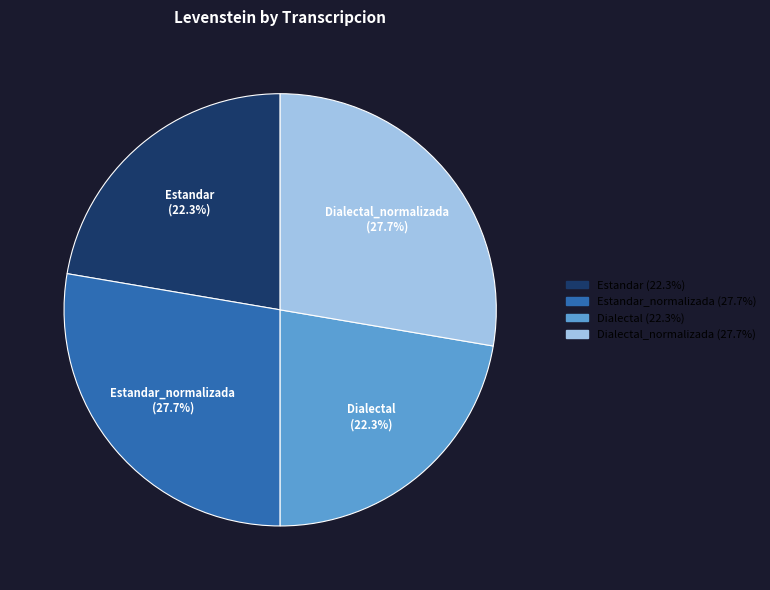

What is the ratio of the value at Estandar to the value at Estandar_normalizada?

0.8